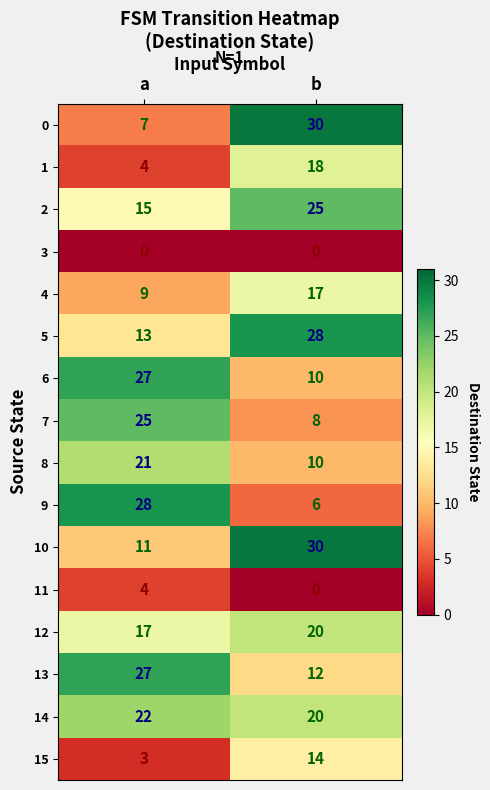

What is the approximate value of 2 at b, to the nearest 5?

25